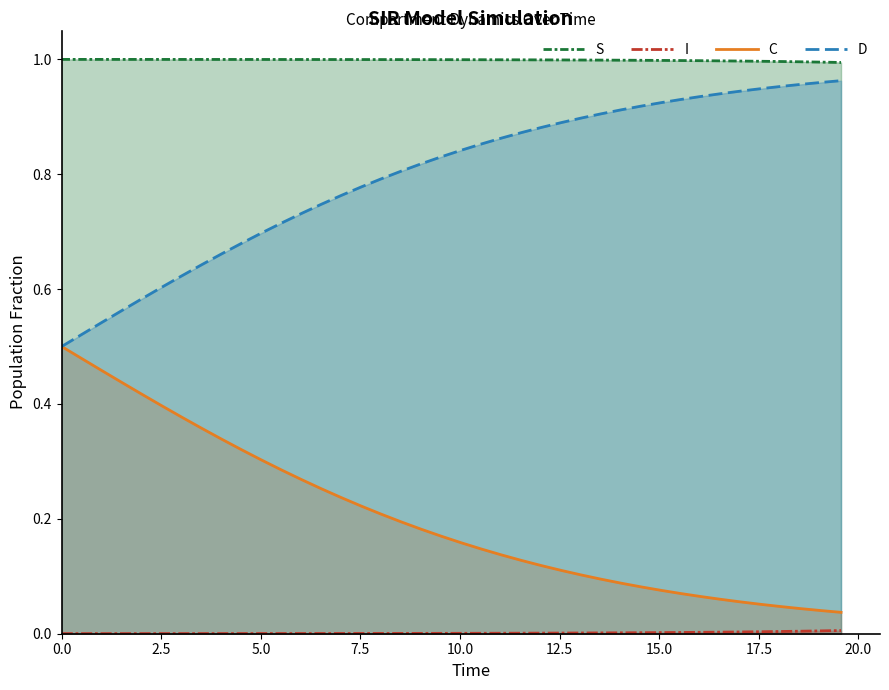

Count the number of data series in this chart.

4